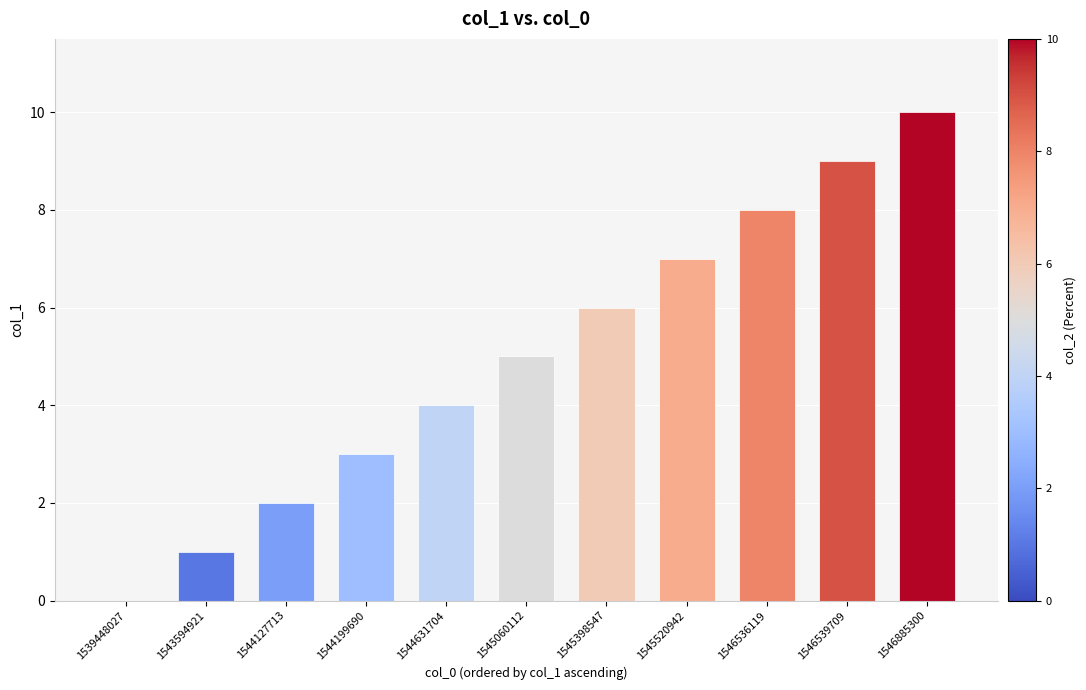

How many series are shown in this chart?

1